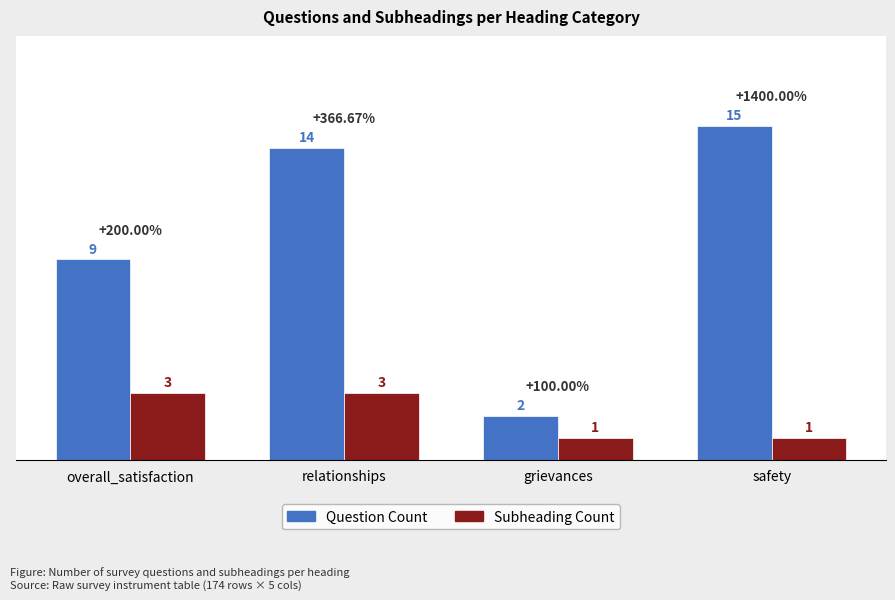

At relationships, list the series in order from largest to smallest.

Question Count, Subheading Count